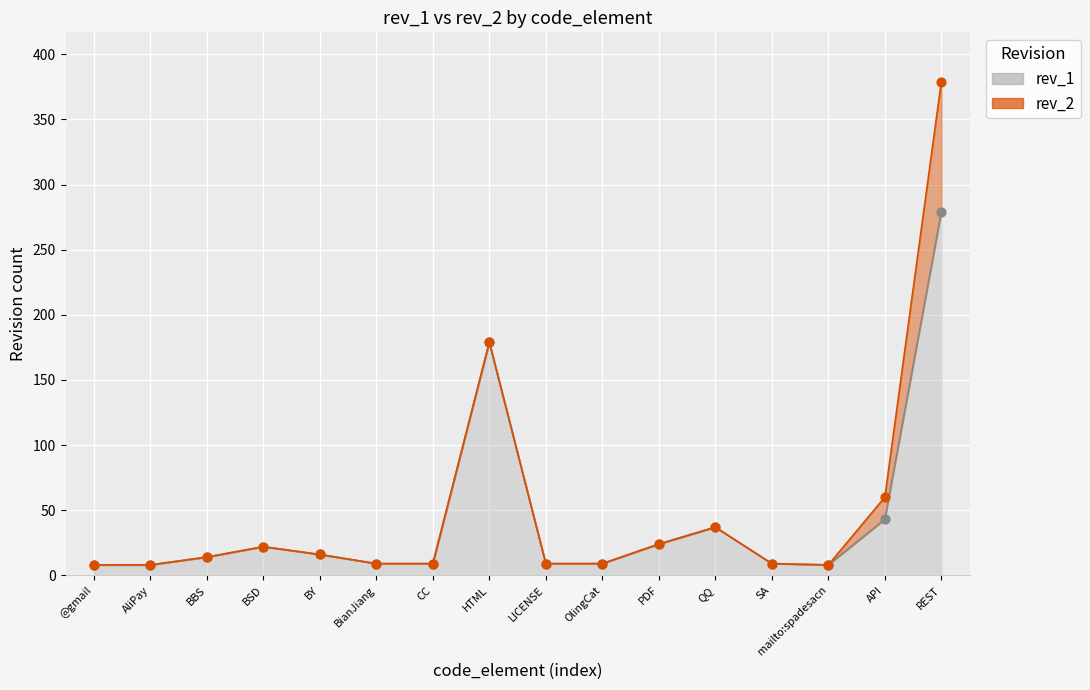

Which series has the largest total across all categories?

rev_2